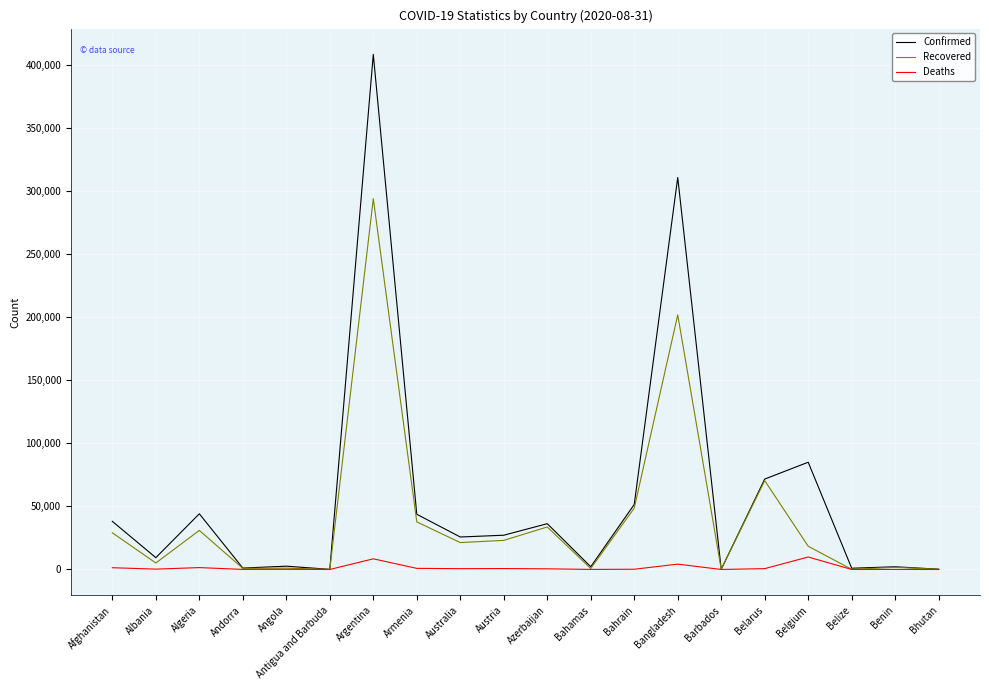

Which has a higher value, Armenia or Bangladesh?

Bangladesh